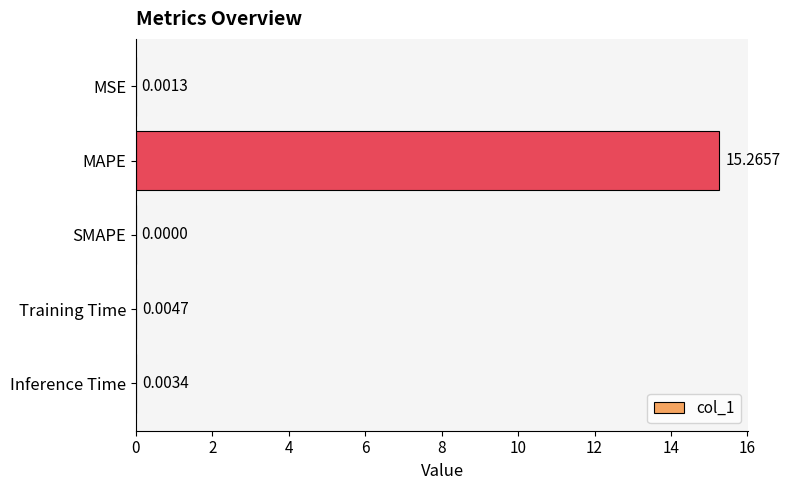

What is the sum of all values?

15.3